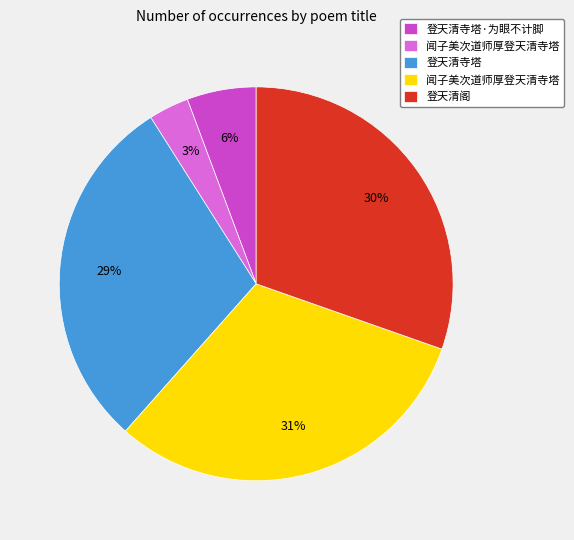

Is there a majority slice in this chart?

No